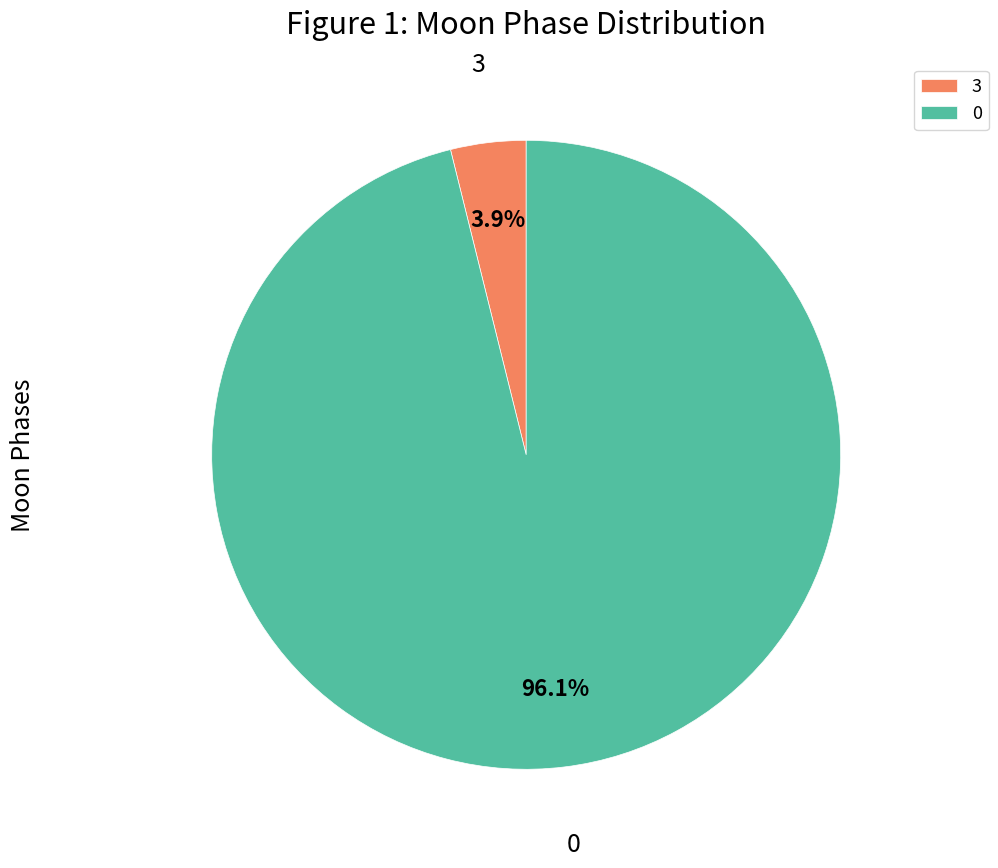

To the nearest percent, what is the average slice percentage?

50%